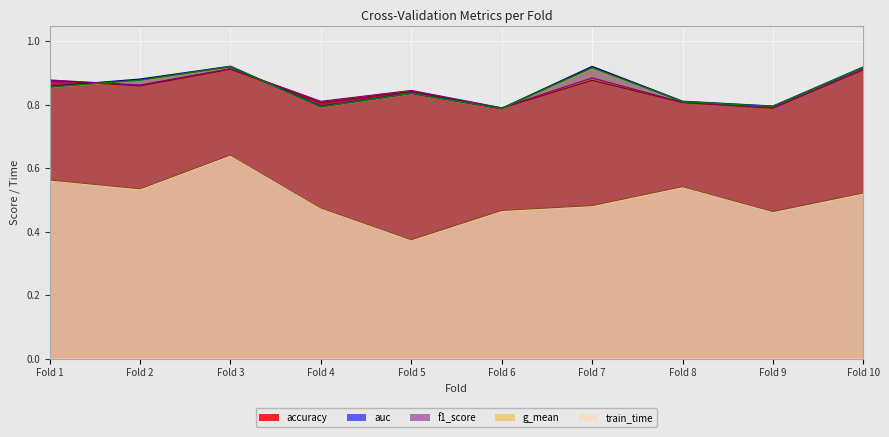

True or false: accuracy and g_mean cross at least once.

True